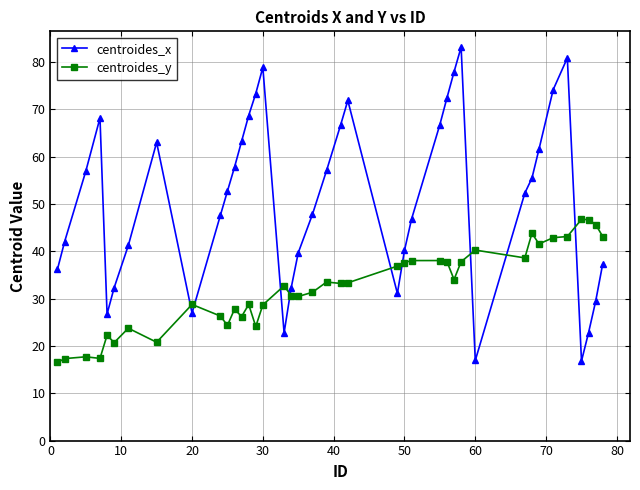

In centroides_y, how many points are lower than both neighbors (excluding endpoints)?

11